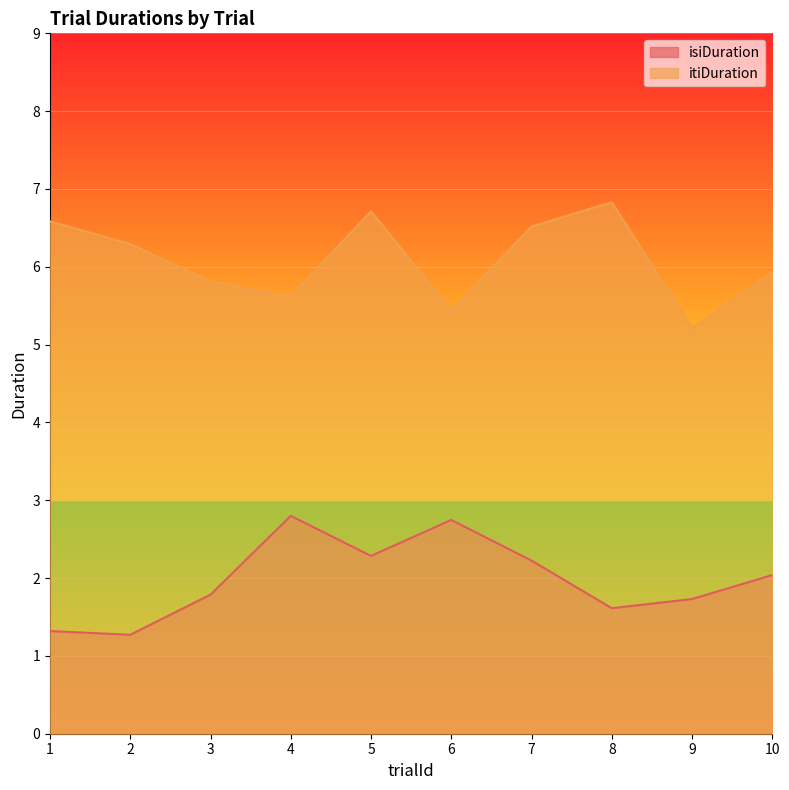

At how many categories does at least one series exceed 4?

10